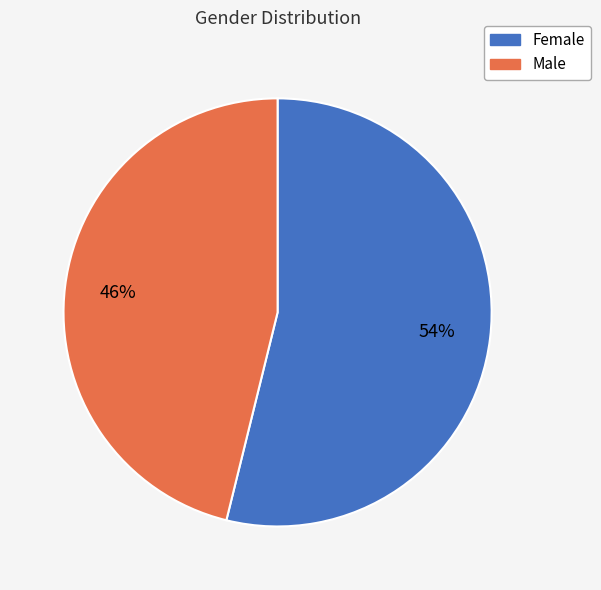

What is the ratio of the value at Female to the value at Male?

1.2